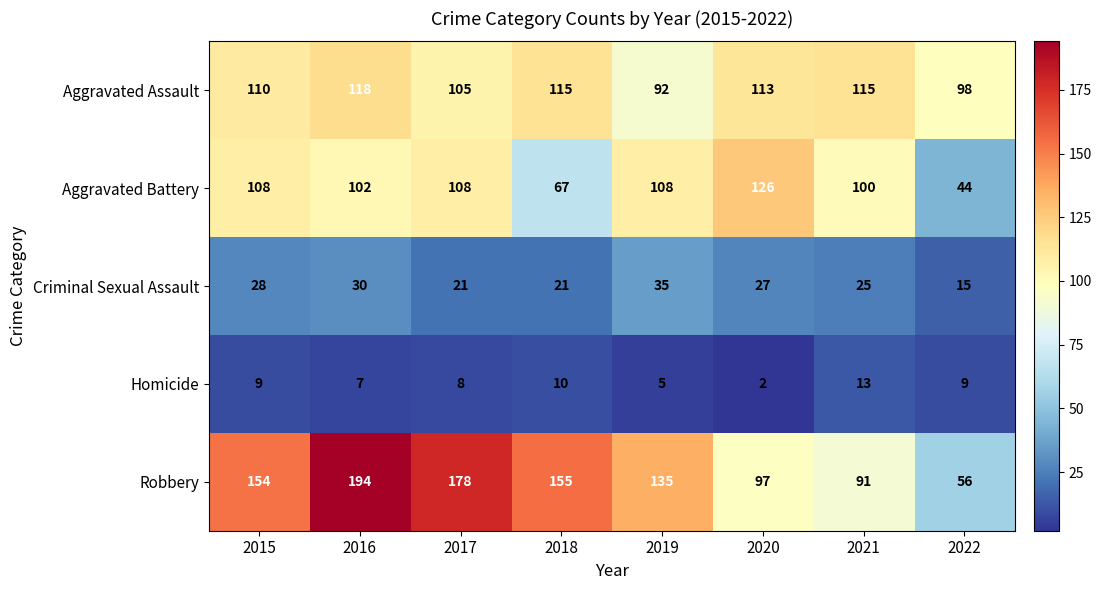

At which category does the chart reach its peak across all series?

2016